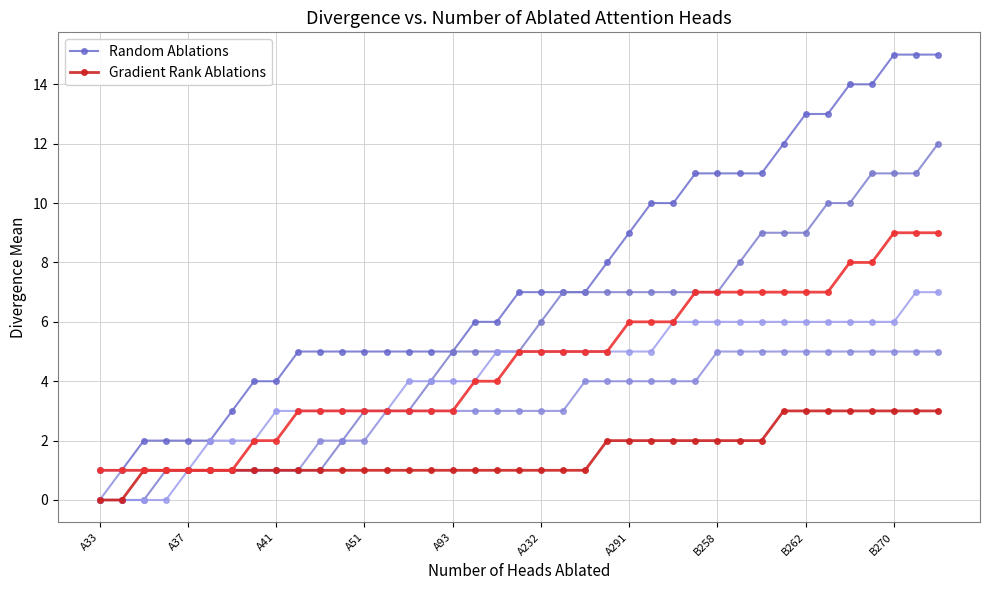

What is the average value of the Random Ablations series?

8